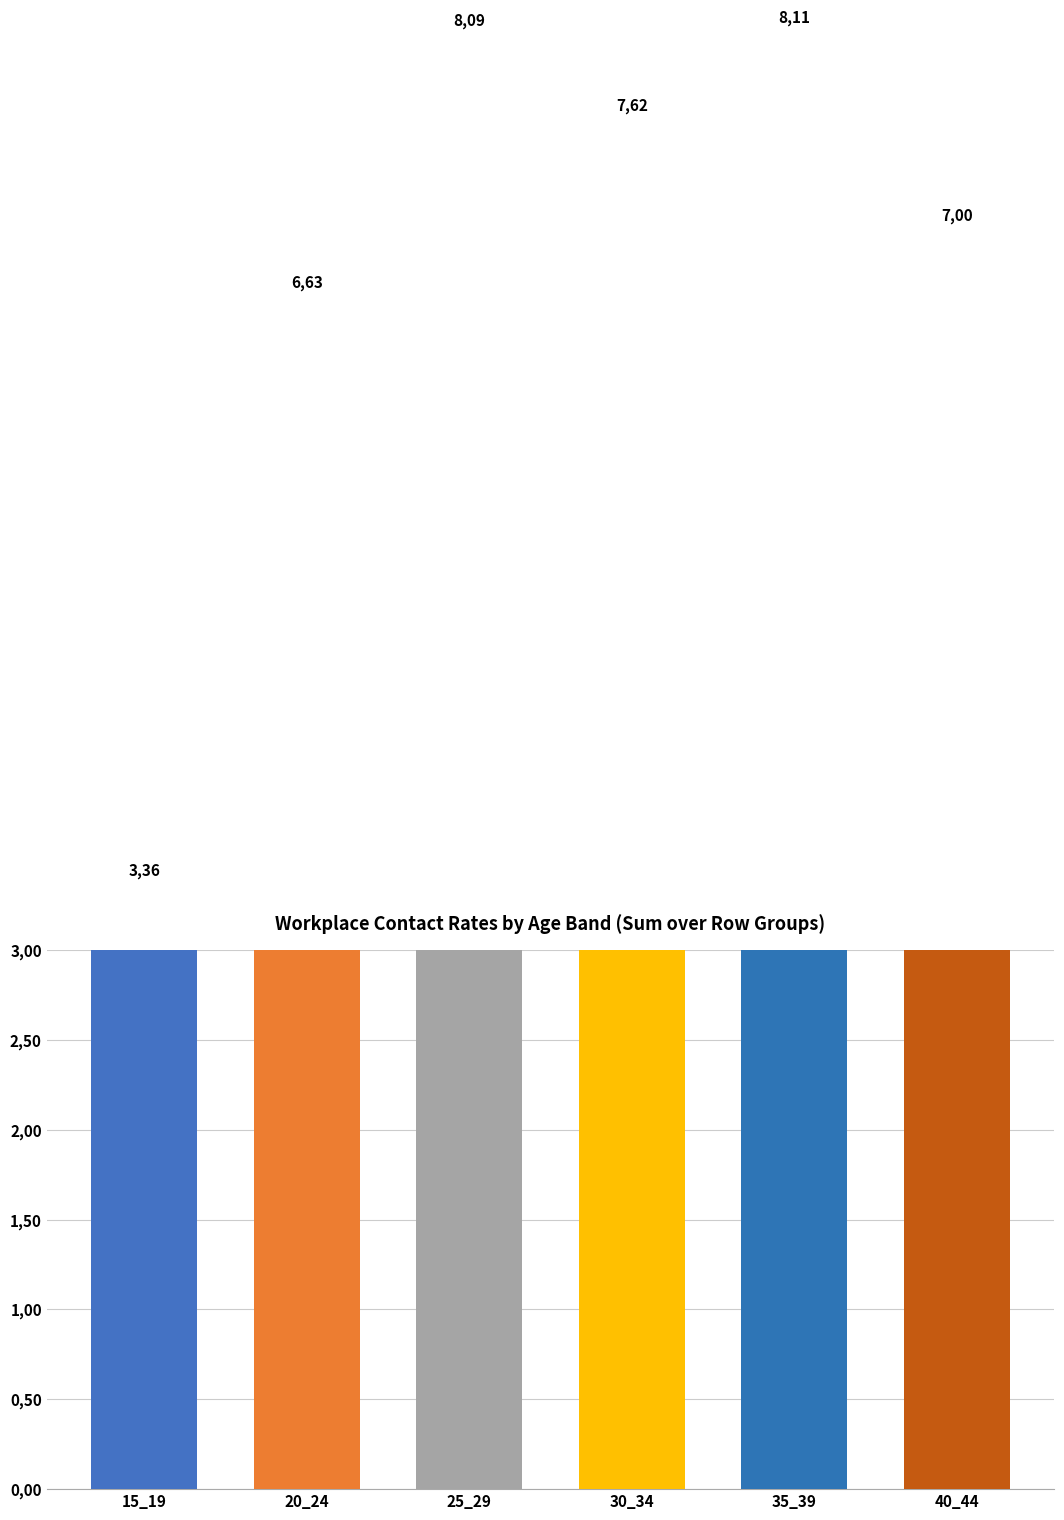

Is it true that the value at 15_19 is 3.4?

True